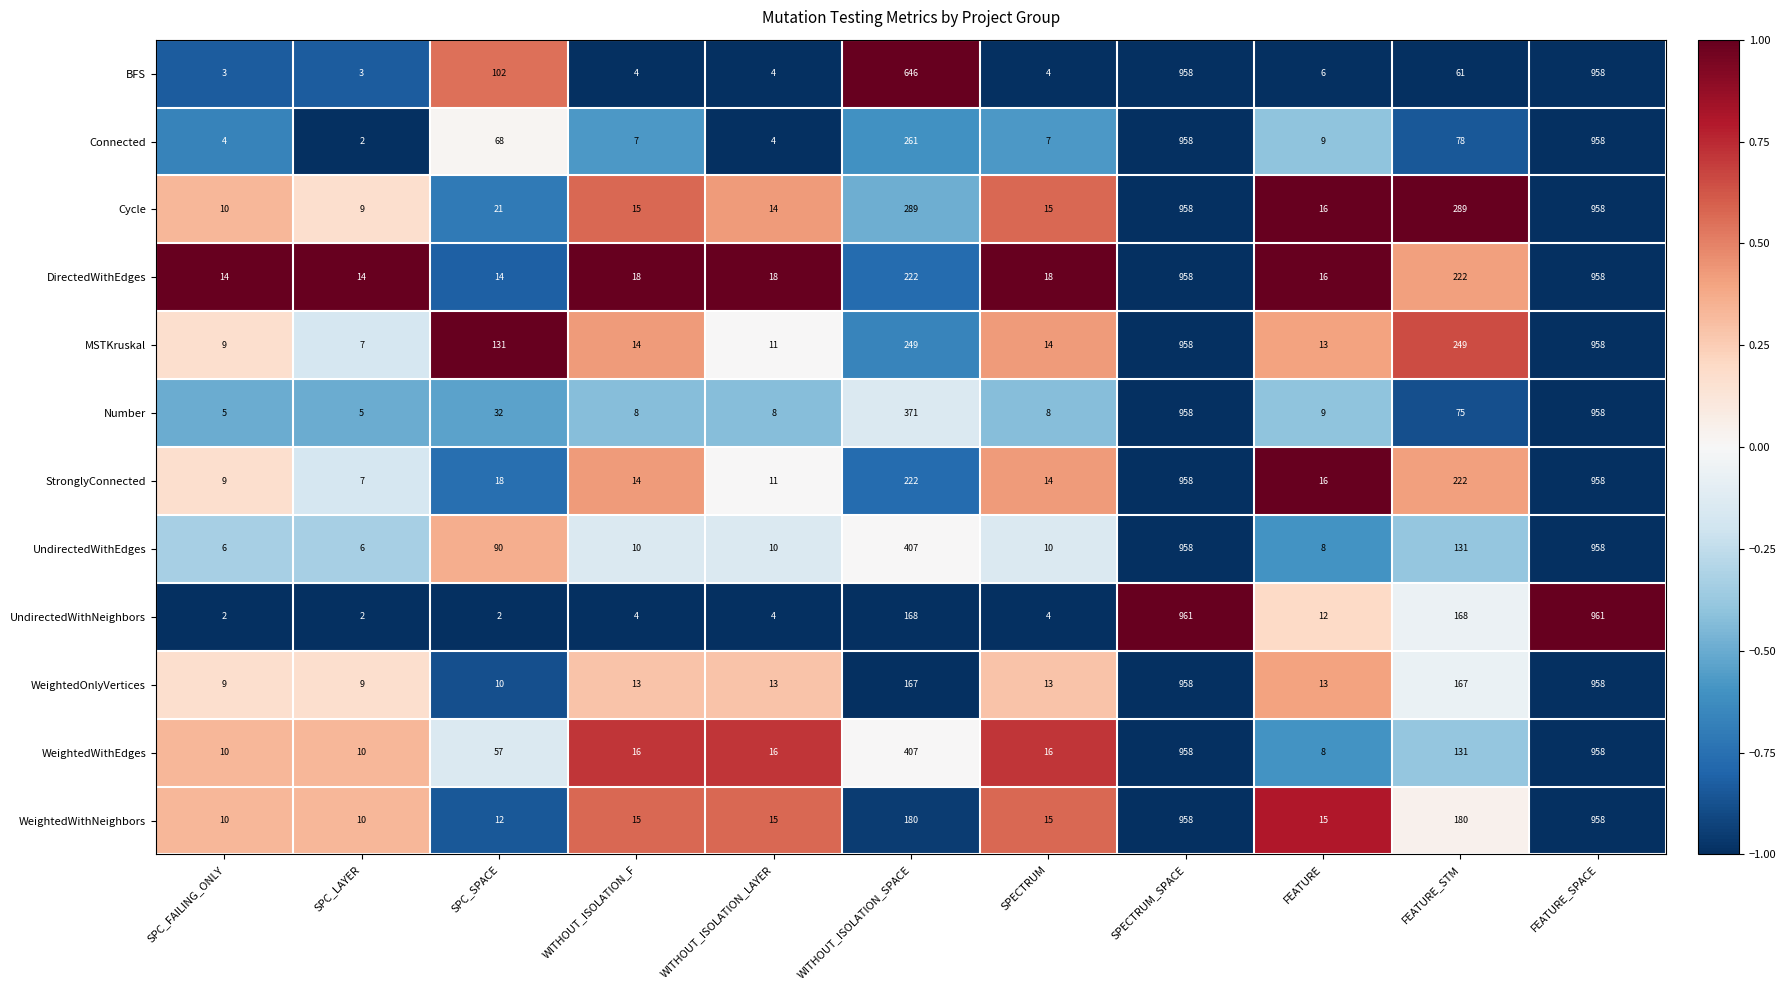

What is the minimum value for Cycle?

9